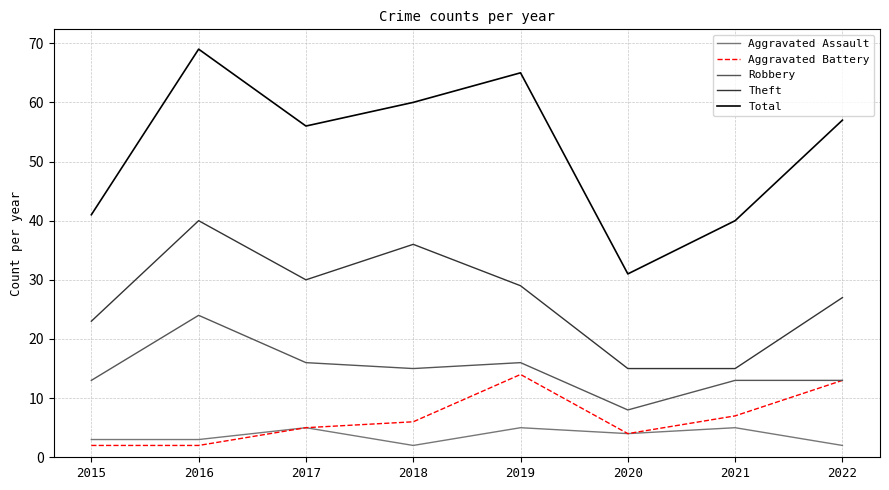

How many distinct data groups are displayed?

5